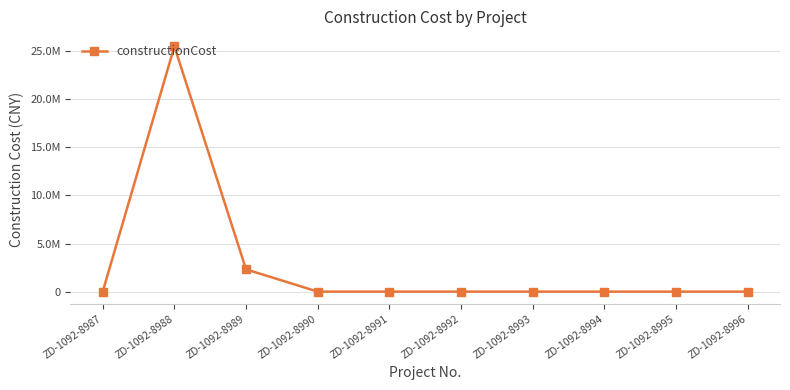

What is the change in value from ZD-1092-8990 to ZD-1092-8995?

+5.0